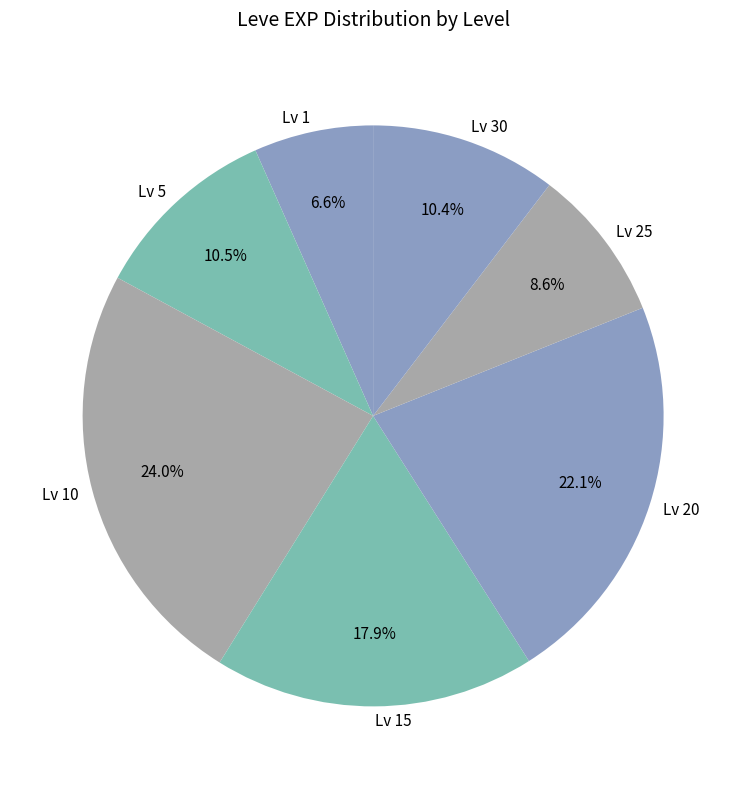

Between Lv 30 and Lv 10, which is larger?

Lv 10